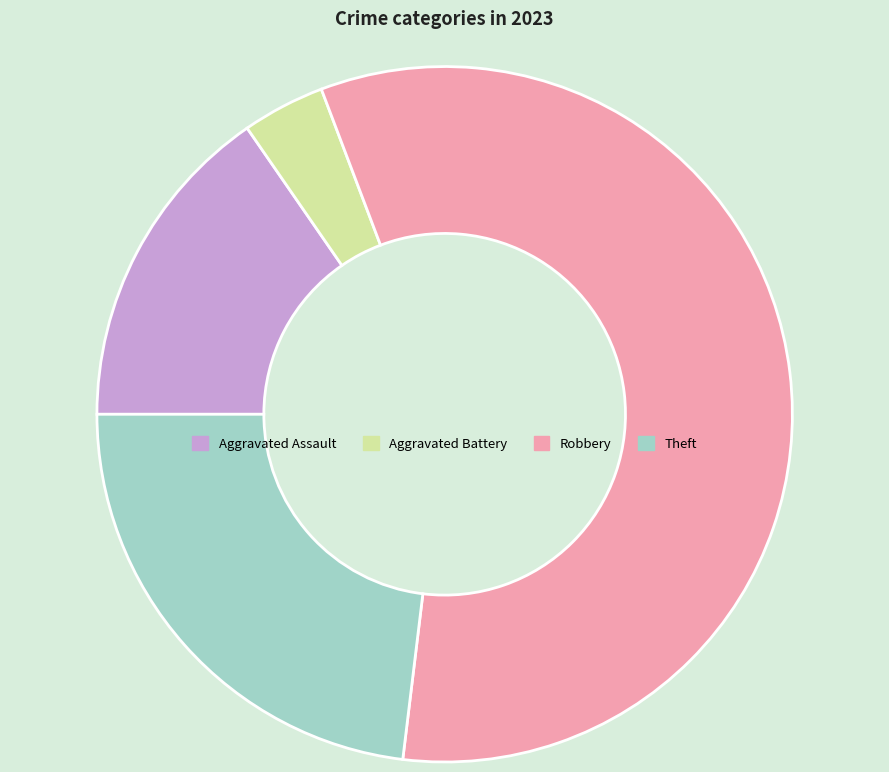

Do Aggravated Battery and Aggravated Assault together represent more than half of the pie?

No